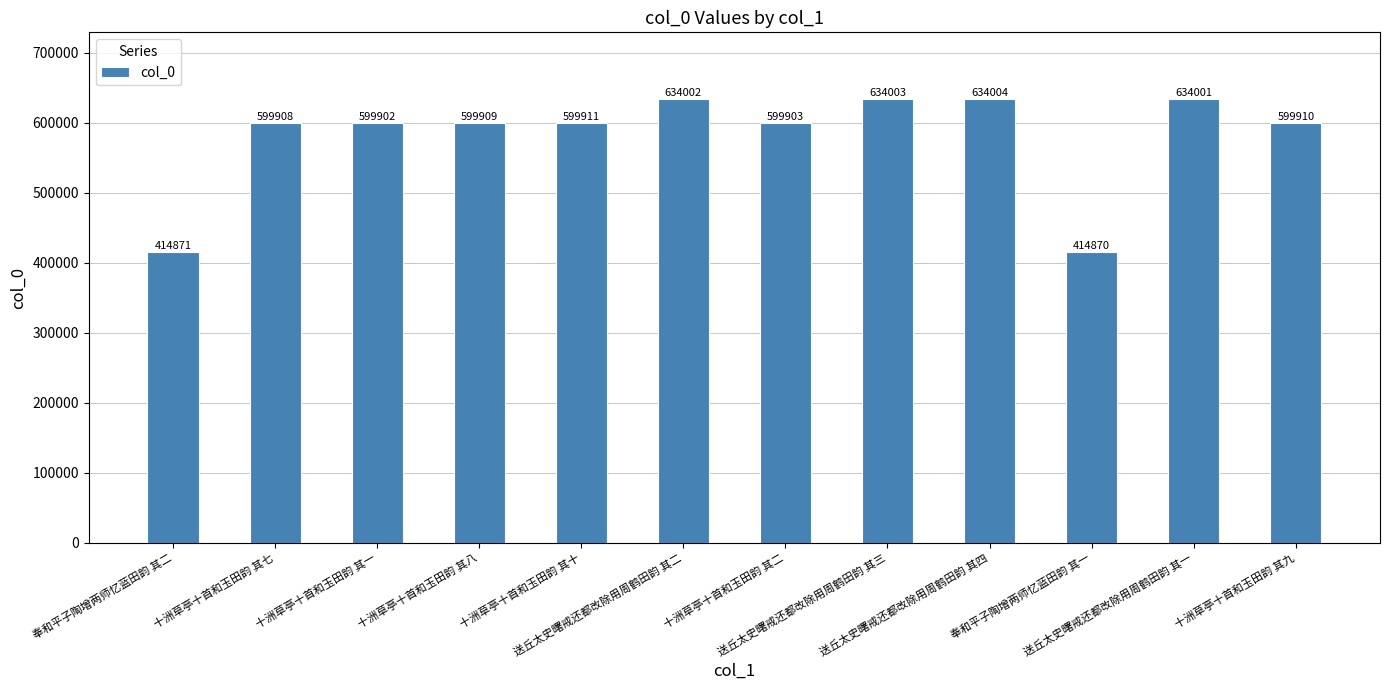

Read the value at 送丘太史曙戒还都改除用周鹤田韵 其一, to the nearest 100.

634000